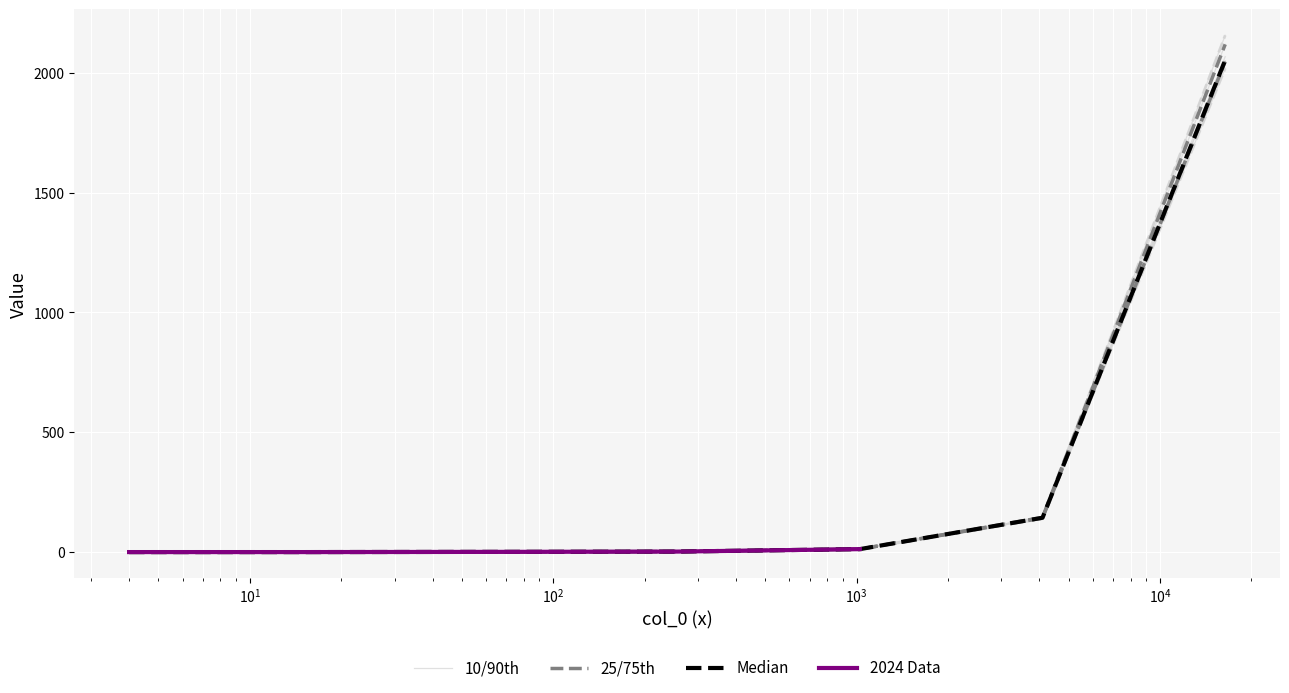

What is the value of the col_1 point at the 4th from the left?

2.3